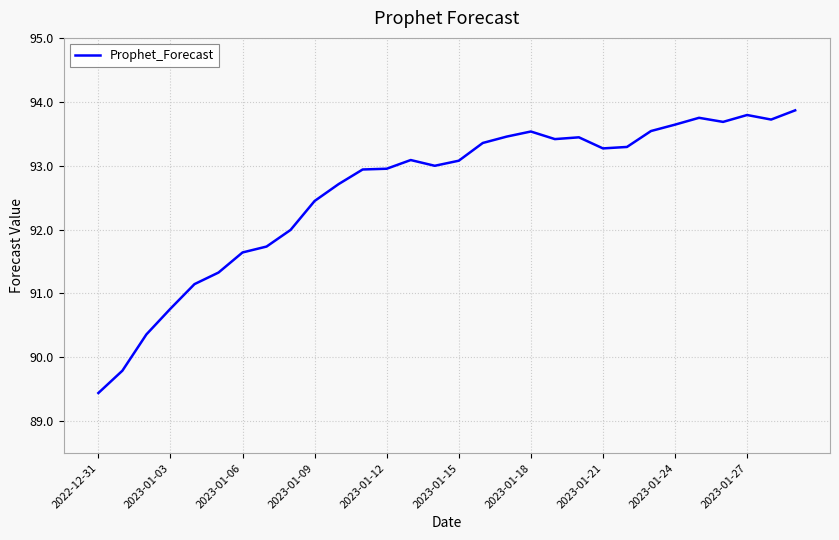

What is the minimum value shown in the chart?

89.4